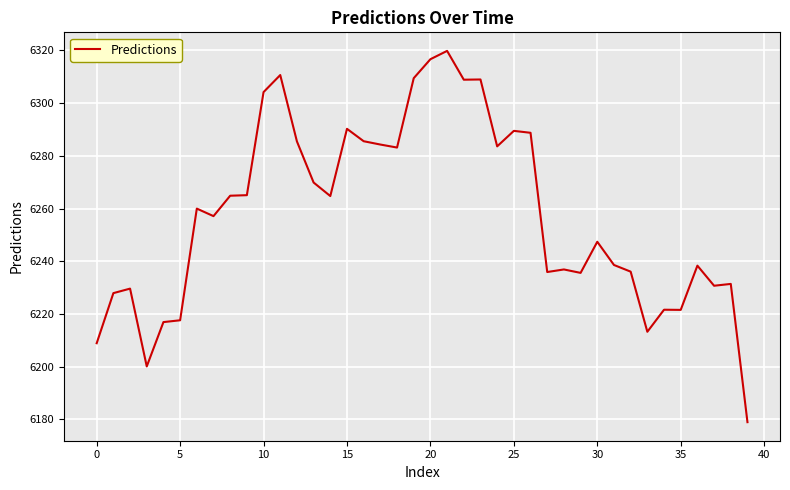

What is the difference between the maximum and minimum values?

140.9